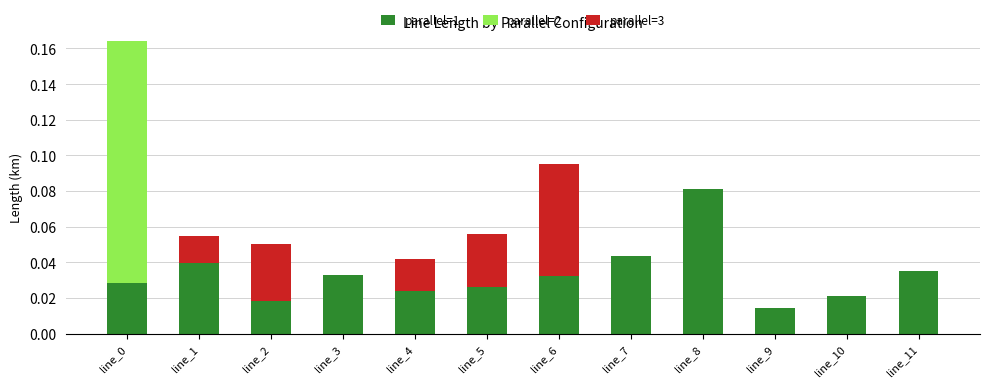

Is it true that parallel=3 equals 0.0 at line_10?

True